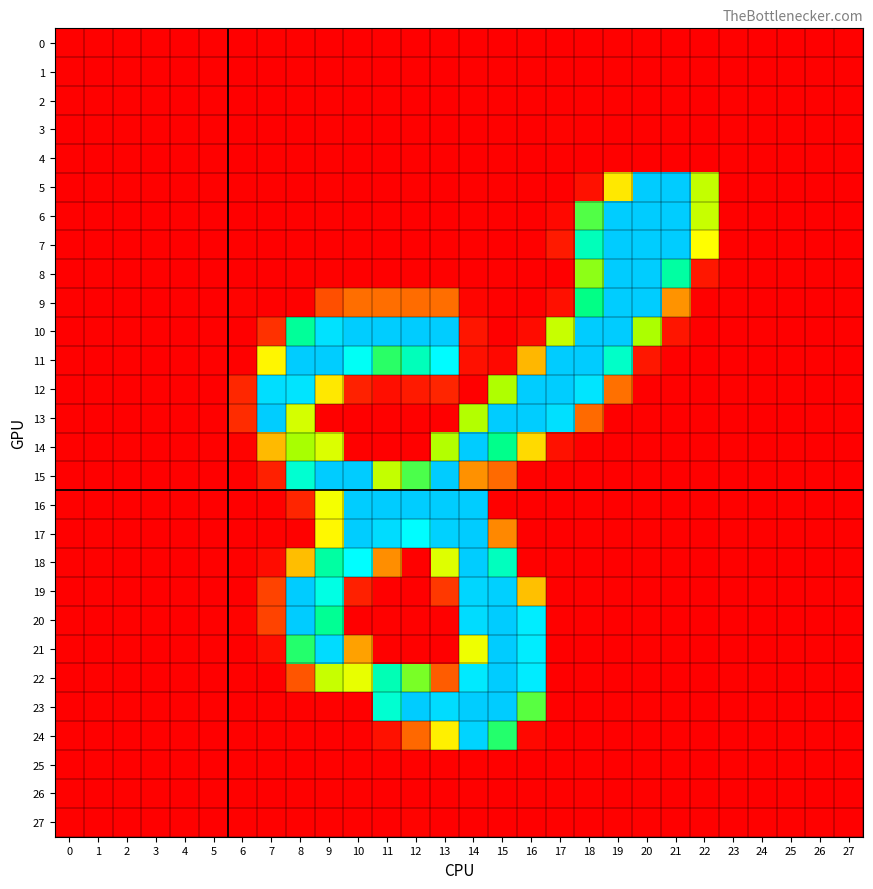

Which series has the largest total across all categories?

10